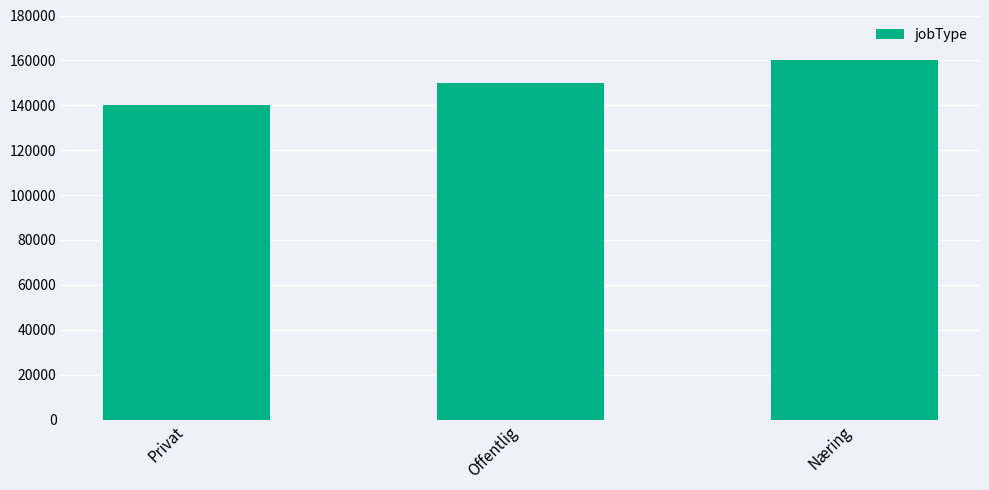

Count the values in the range 140000 to 160000.

3